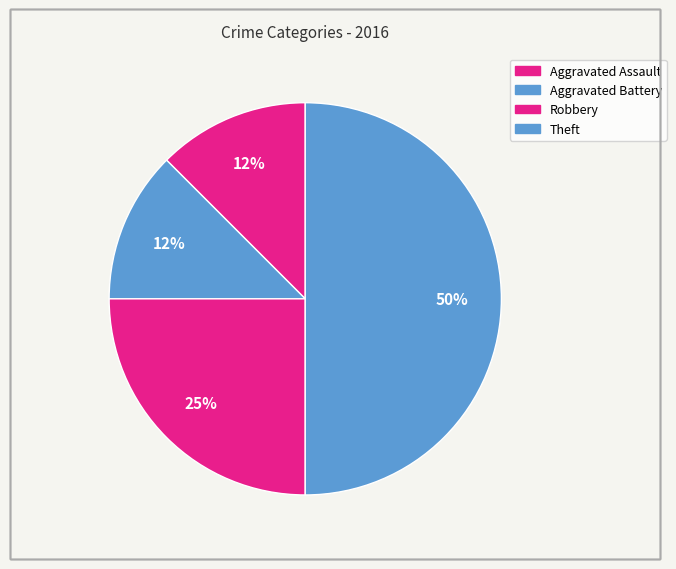

What is the ratio of the value at Aggravated Battery to the value at Theft?

0.2